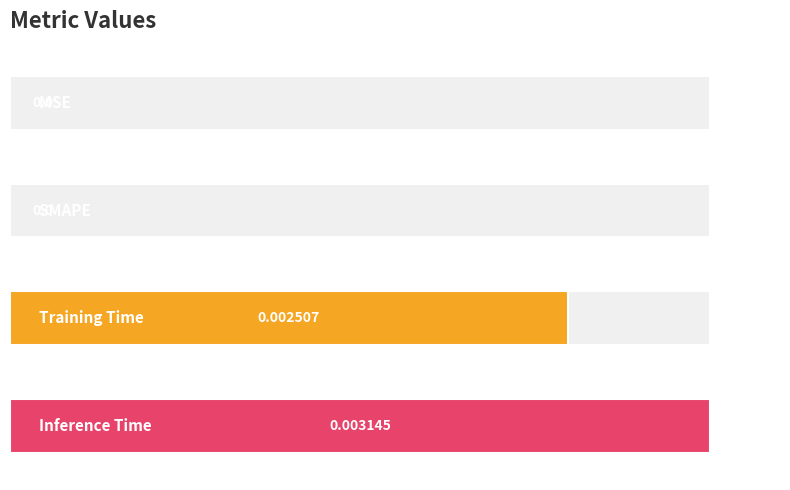

Does the chart contain stacked bars?

No